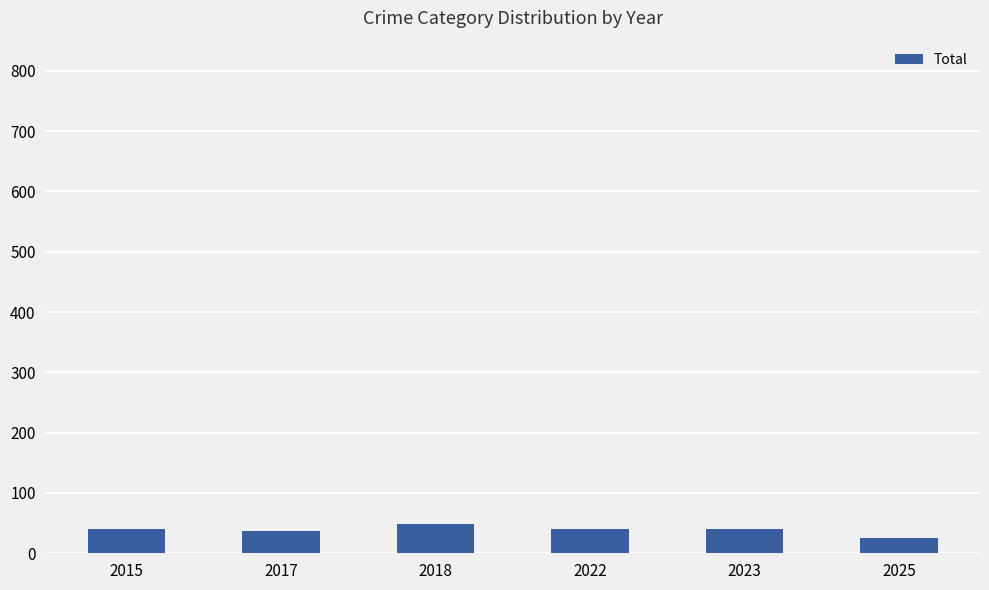

What is the smallest value displayed?

26